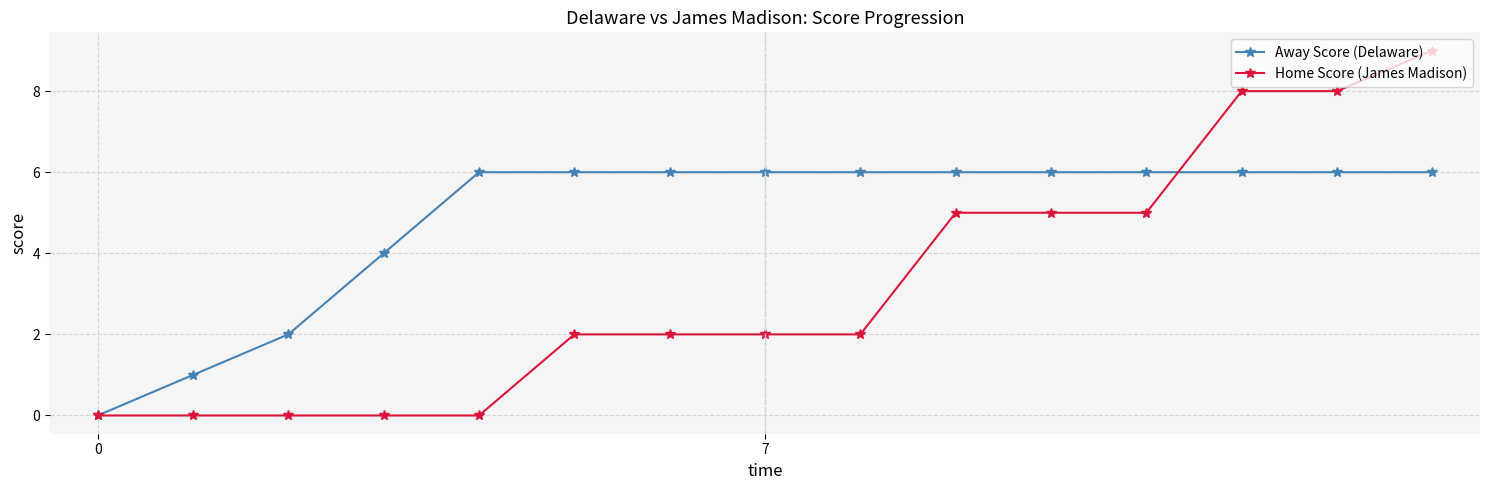

What is the maximum value shown in the chart?

9